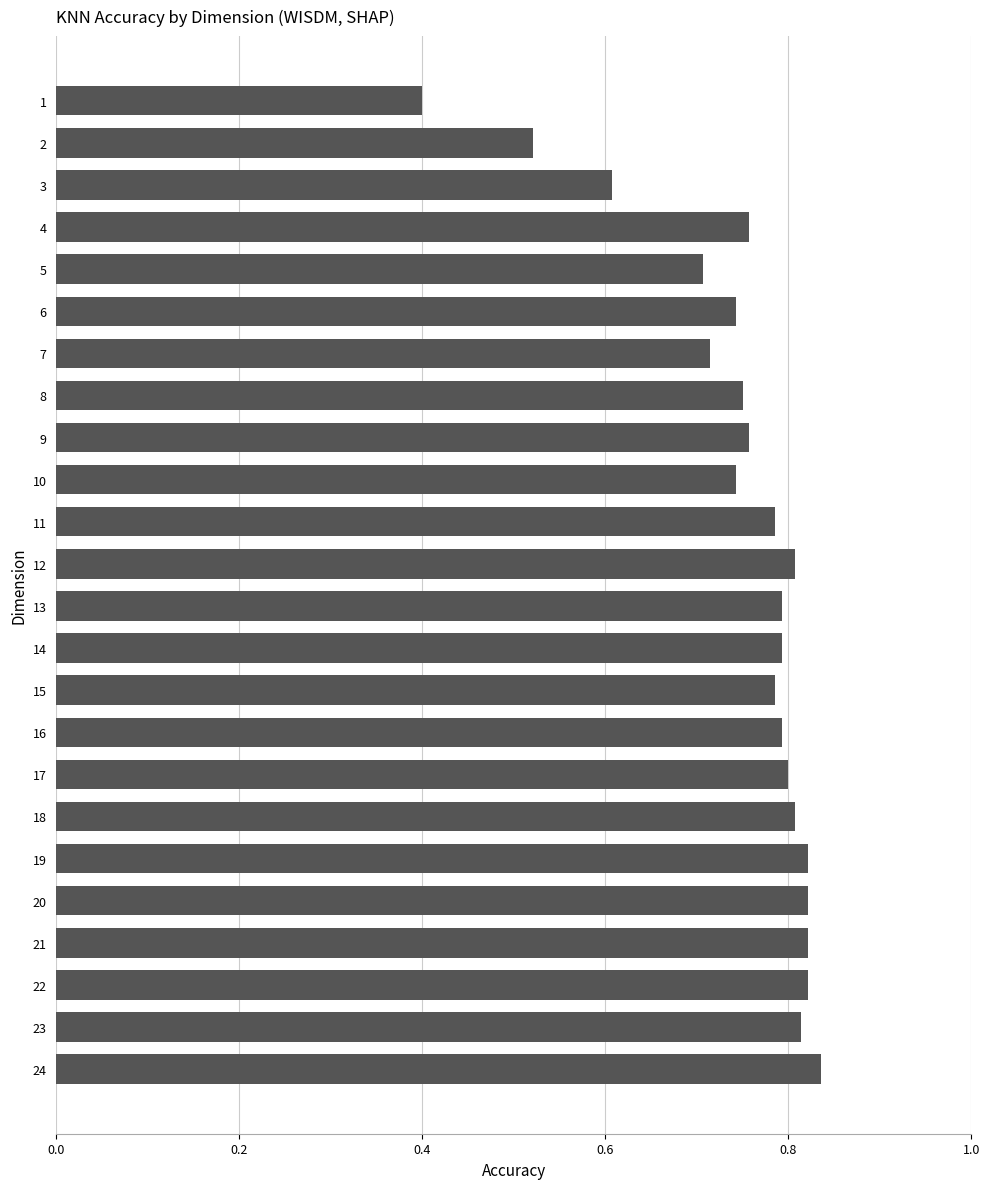

Where is the data nearest to the value 0?

1